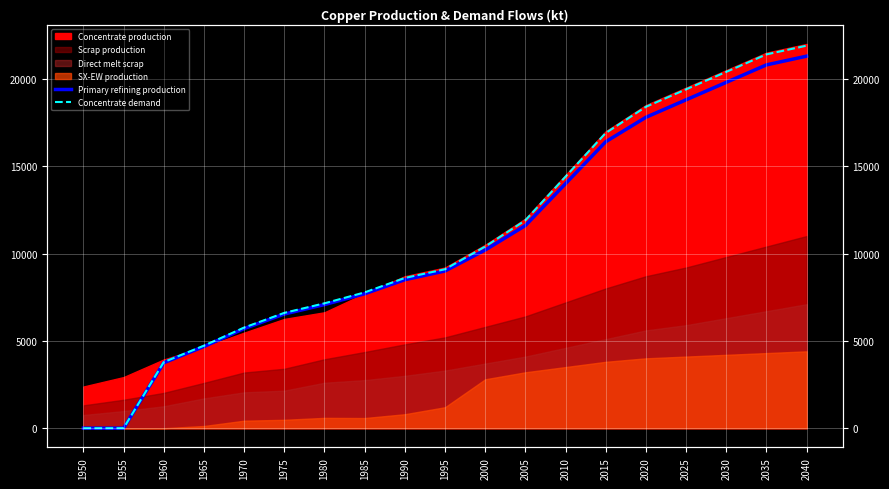

Where is Concentrate demand nearest to the value 10950?

2000